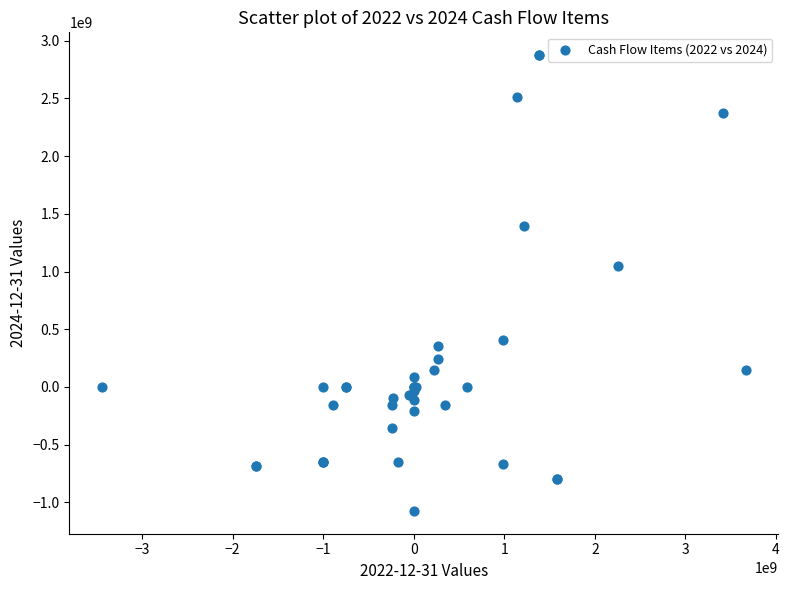

What Y value in the scatter plot is closest to 900350000?

1049900000